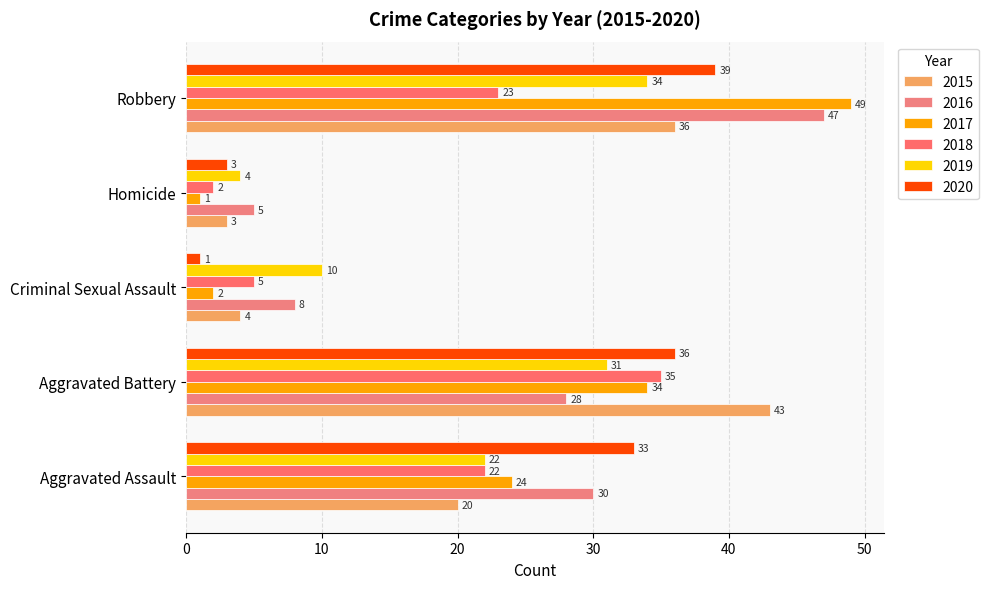

What value does the 2020 series have at Aggravated Battery, to the nearest 10?

40